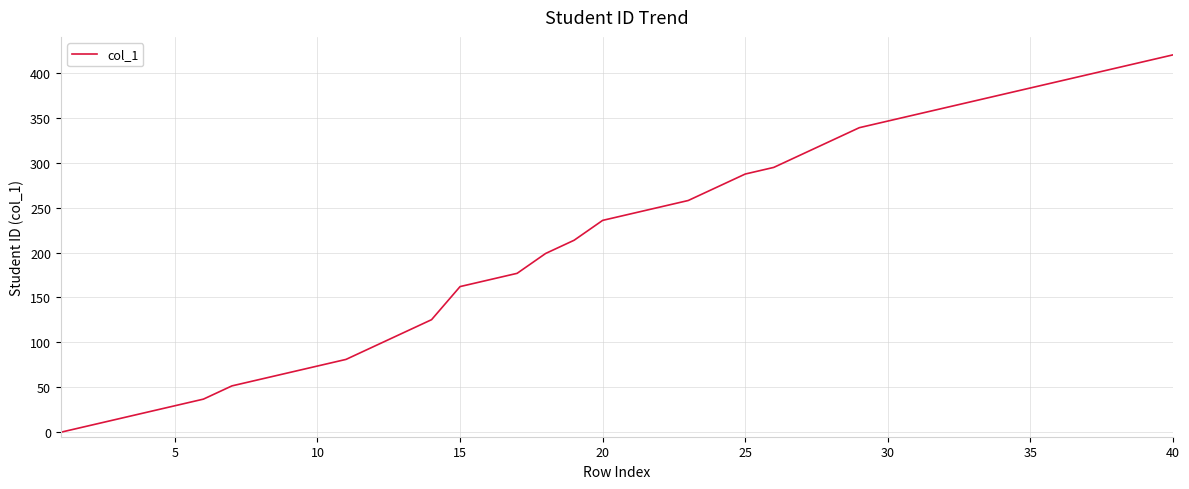

What is the maximum value shown in the chart?

420.0